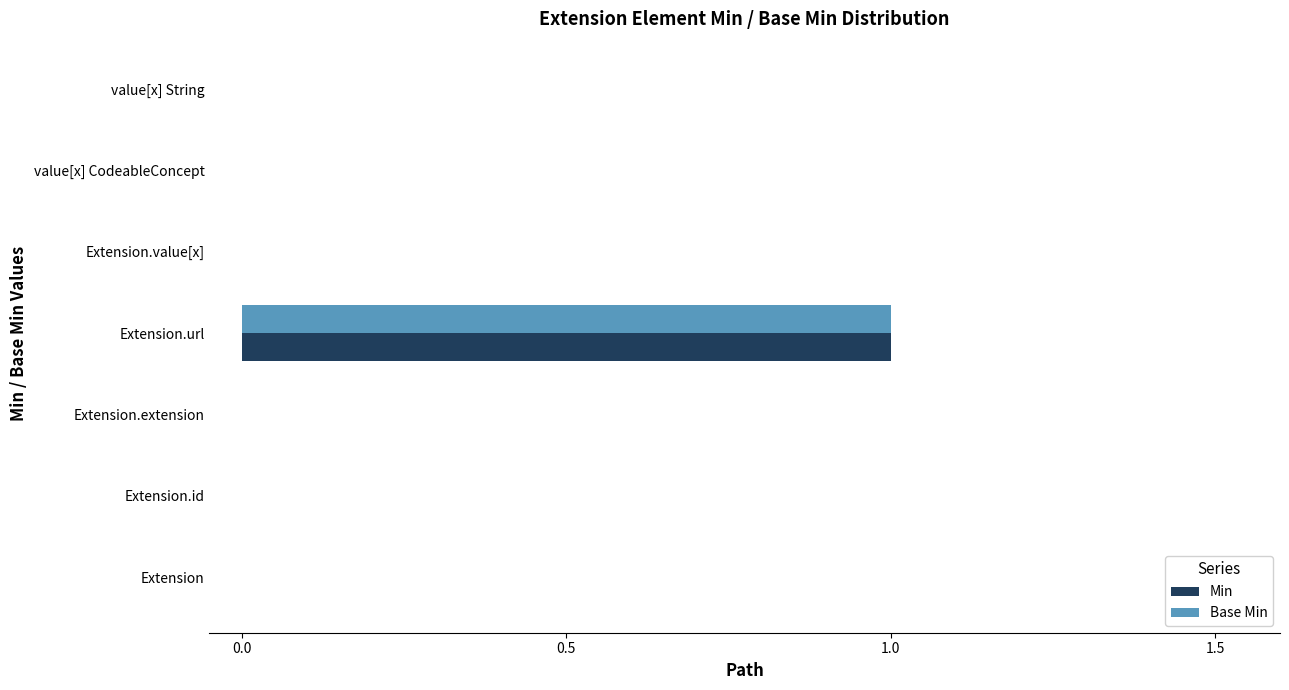

True or false: Min has a value of 1 at Extension.

False